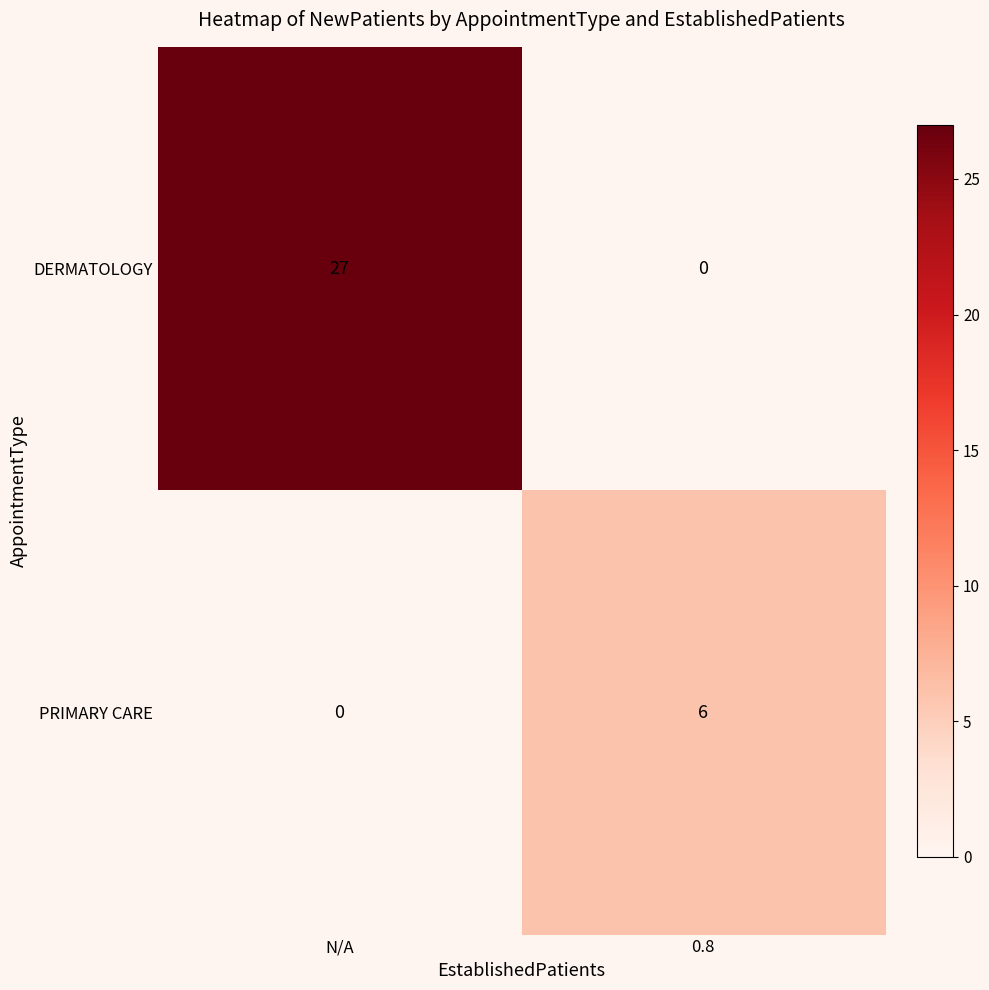

Reading right to left, extract all data points from this chart.

DERMATOLOGY: 0	27
PRIMARY CARE: 6	0